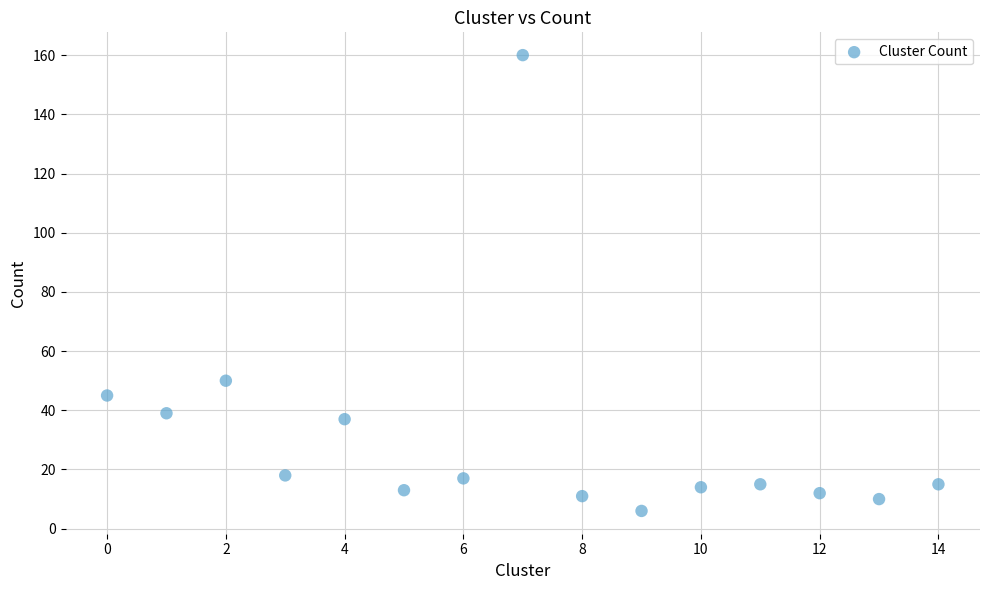

What is the range of Y values (max minus min)?

154